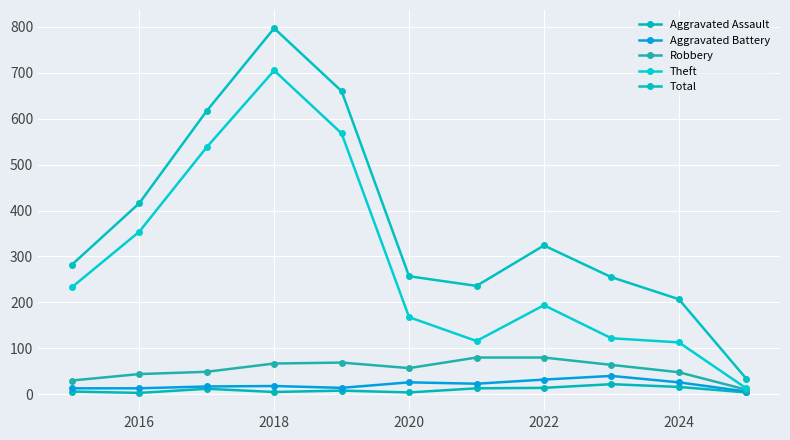

What is the value of the Theft point at the 11th from the left?

13